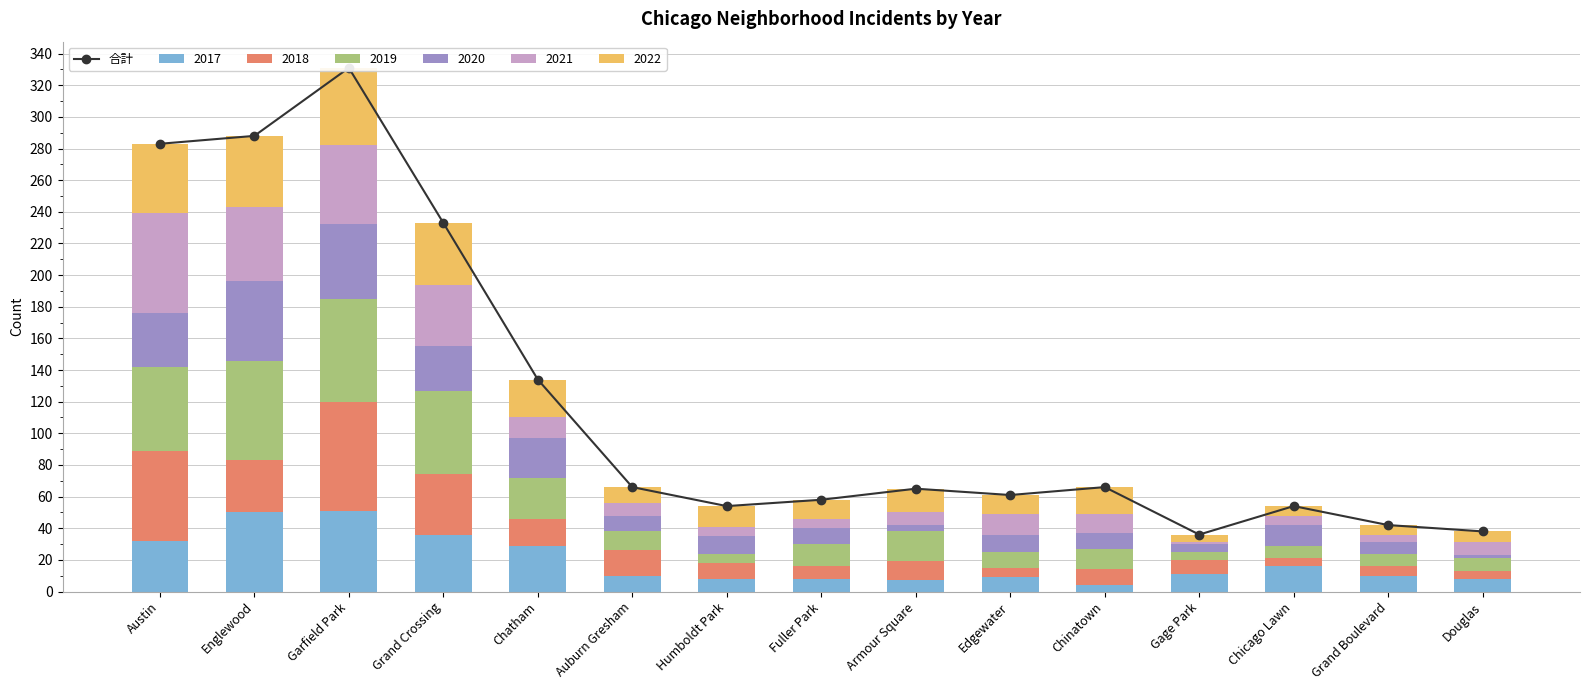

Which category has the lowest value across all series?

Gage Park